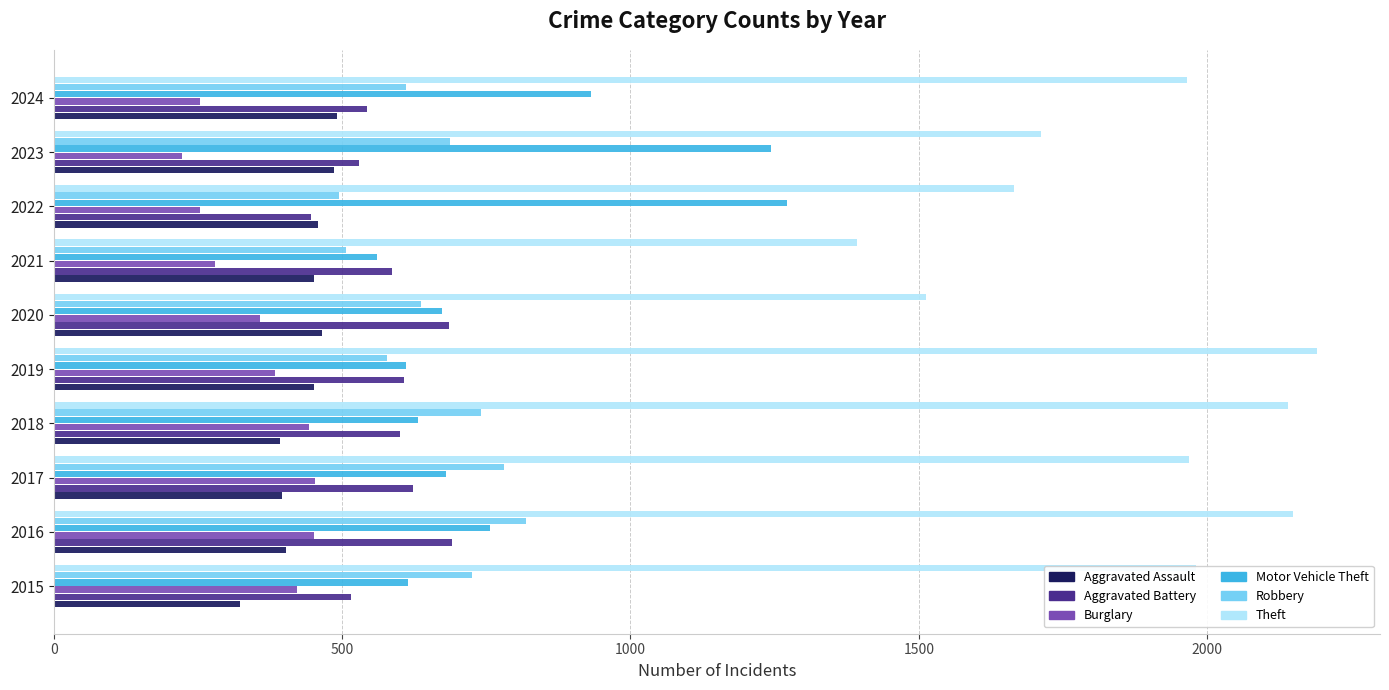

Which label corresponds to the smallest value in the chart?

2023